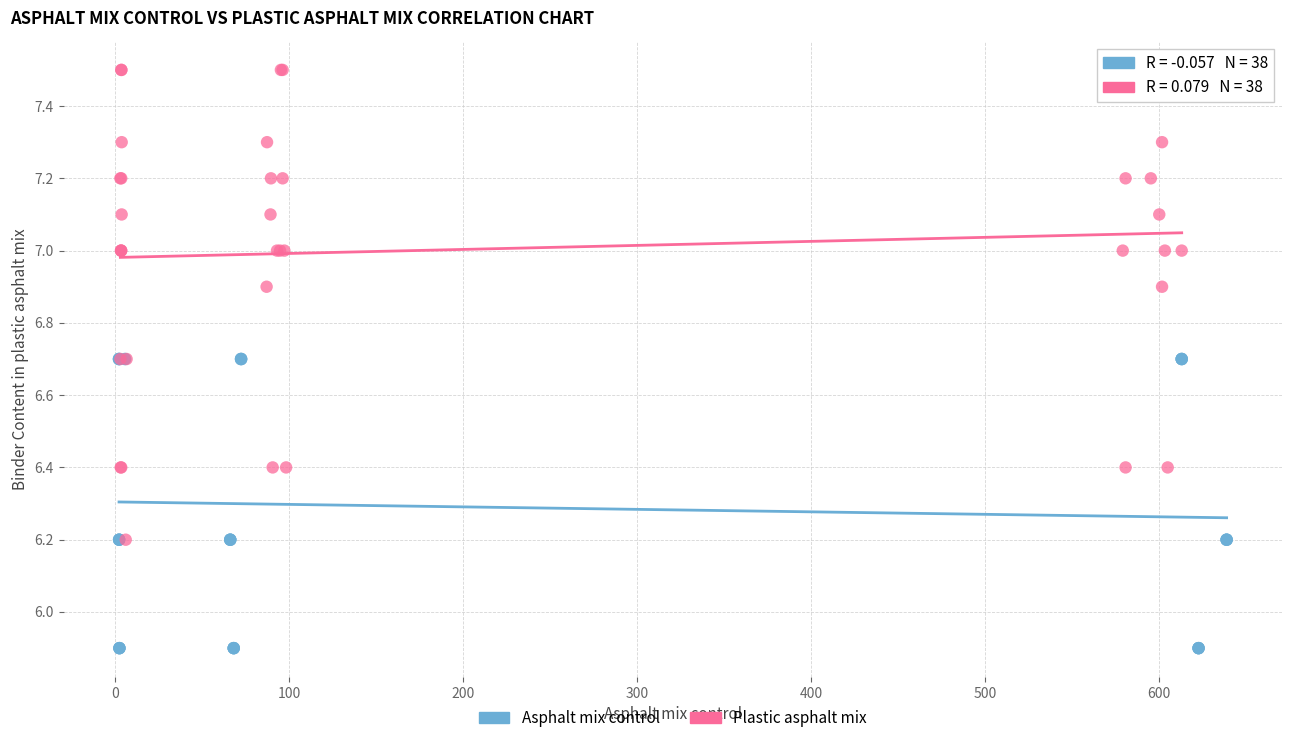

What are all the series names shown in the legend?

Asphalt mix control, Plastic asphalt mix